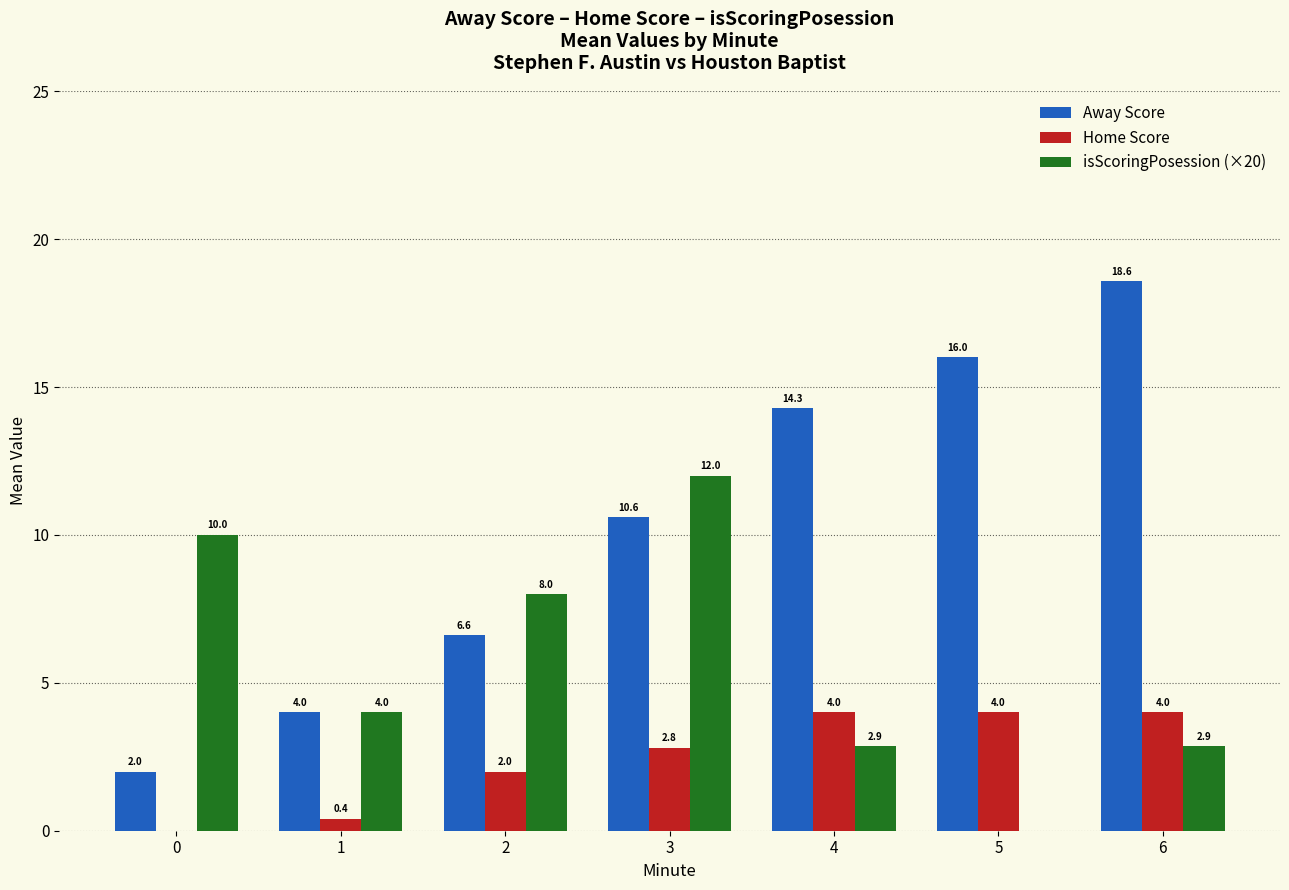

How many categories are shown in the chart?

7